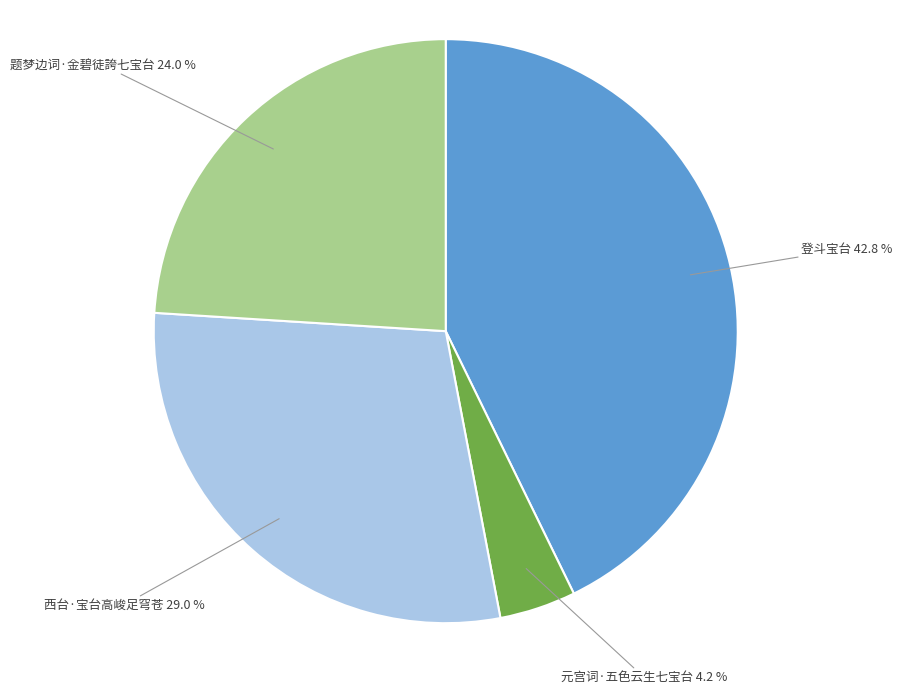

Which slice is the largest?

登斗宝台